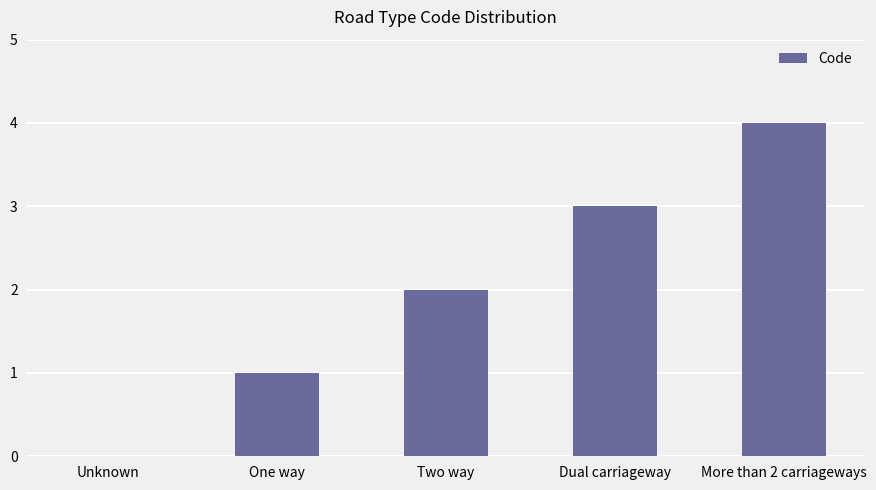

What is the sum of all values?

10